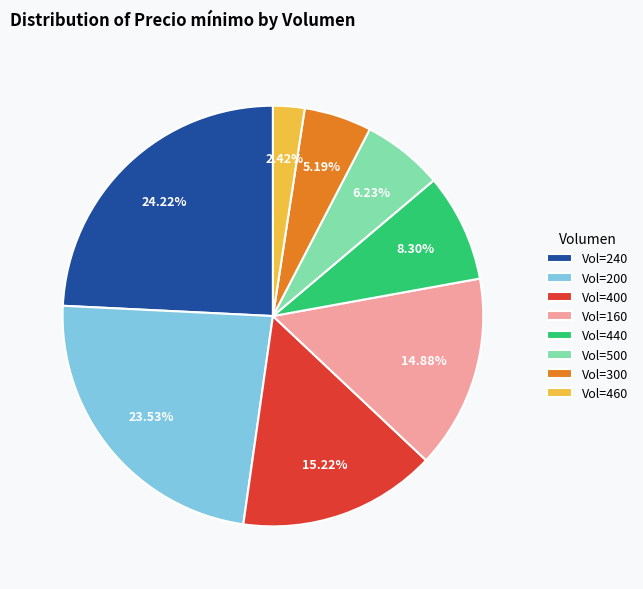

Is there any slice that represents more than half of the pie?

No